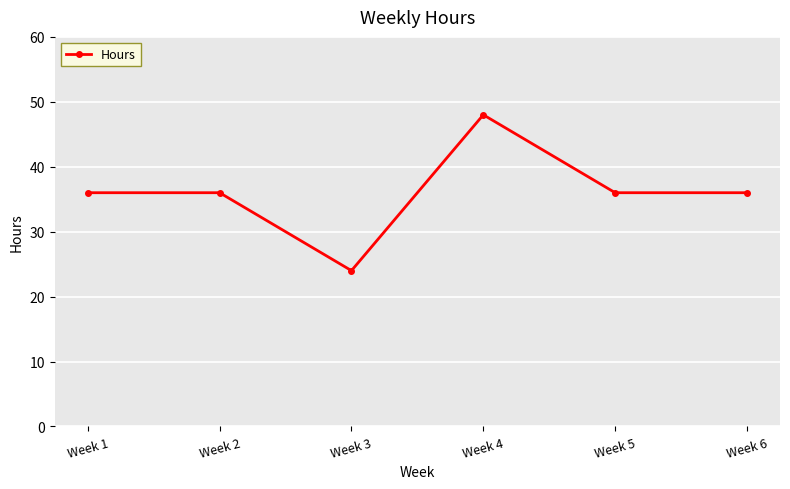

Reading right to left, extract all data points from this chart.

36	36	48	24	36	36